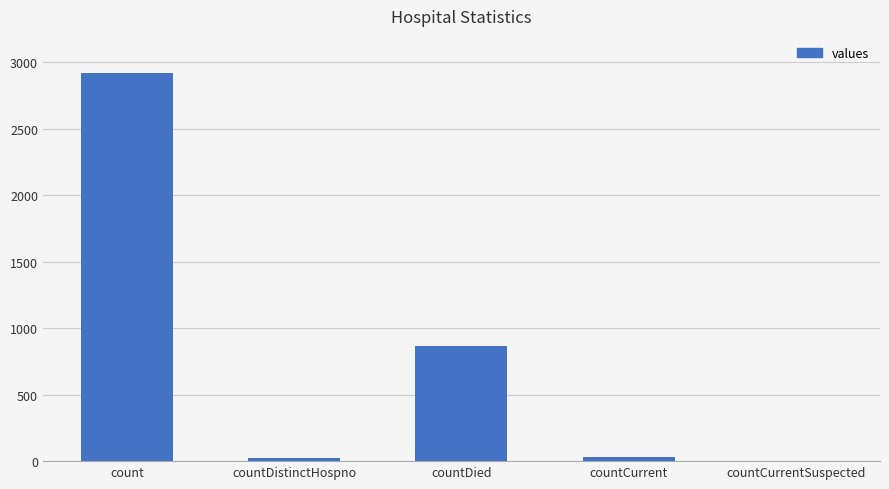

The chart shows a value of -1304 at countCurrentSuspected. True or false?

False